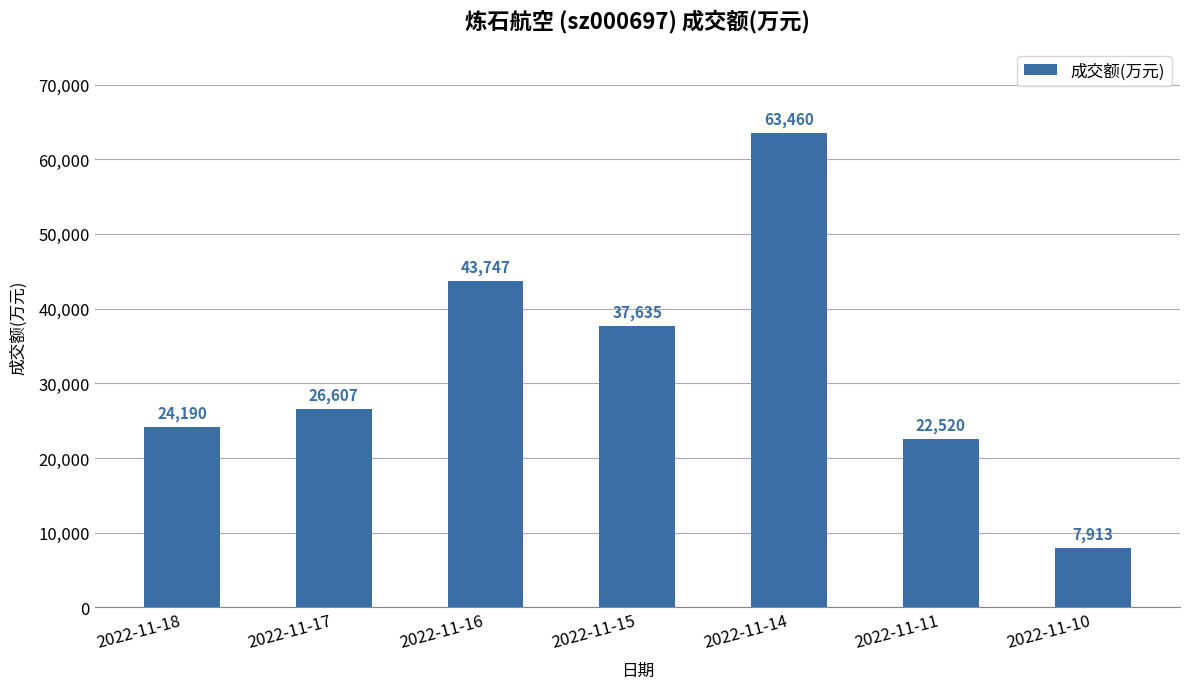

Reading right to left, what are all the values shown in this chart?

2022-11-10=7913	2022-11-11=22520	2022-11-14=63460	2022-11-15=37635	2022-11-16=43747	2022-11-17=26607	2022-11-18=24190